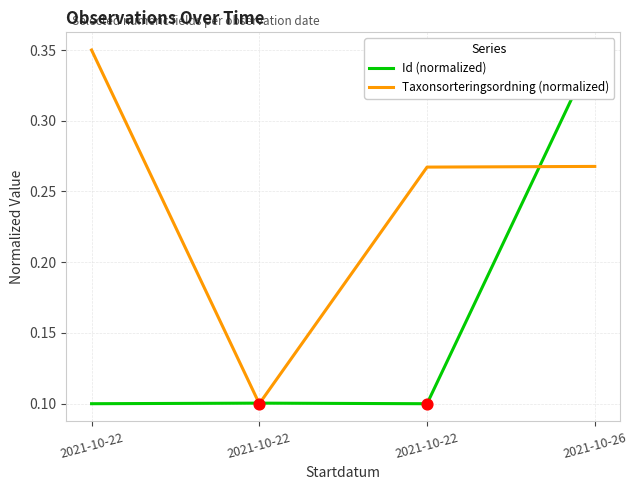

Which series contains the lowest Y value?

Id (normalized)